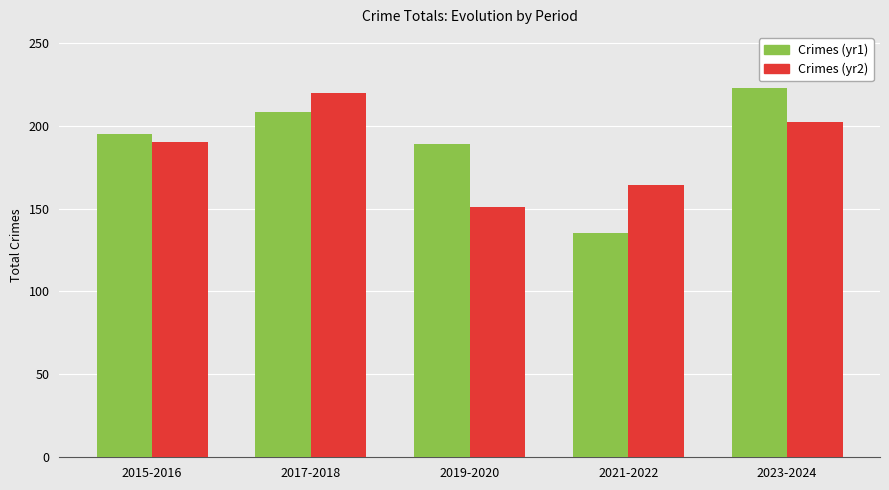

The Crimes (yr1) series shows 208 at 2017-2018. True or false?

True